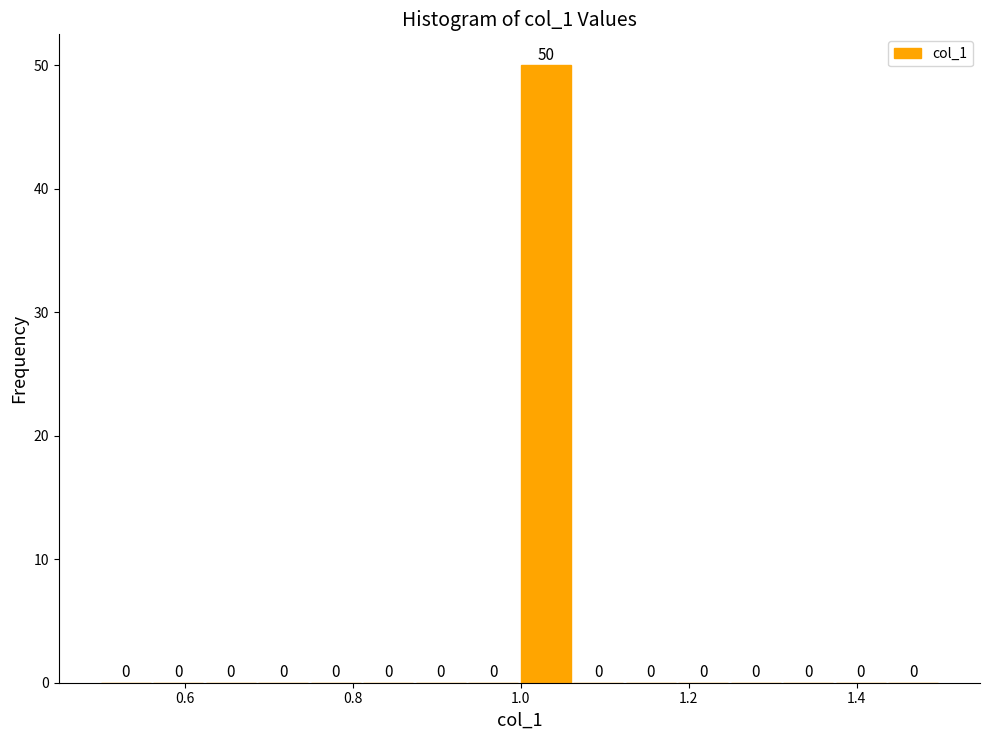

Around what value on the x-axis is the tallest bar? Give the approximate position of its centre, as read against the axis.

1.02